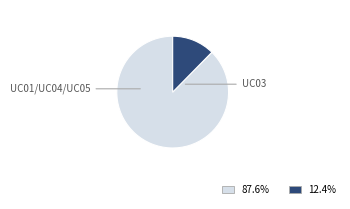

Count the number of slices in the pie.

2